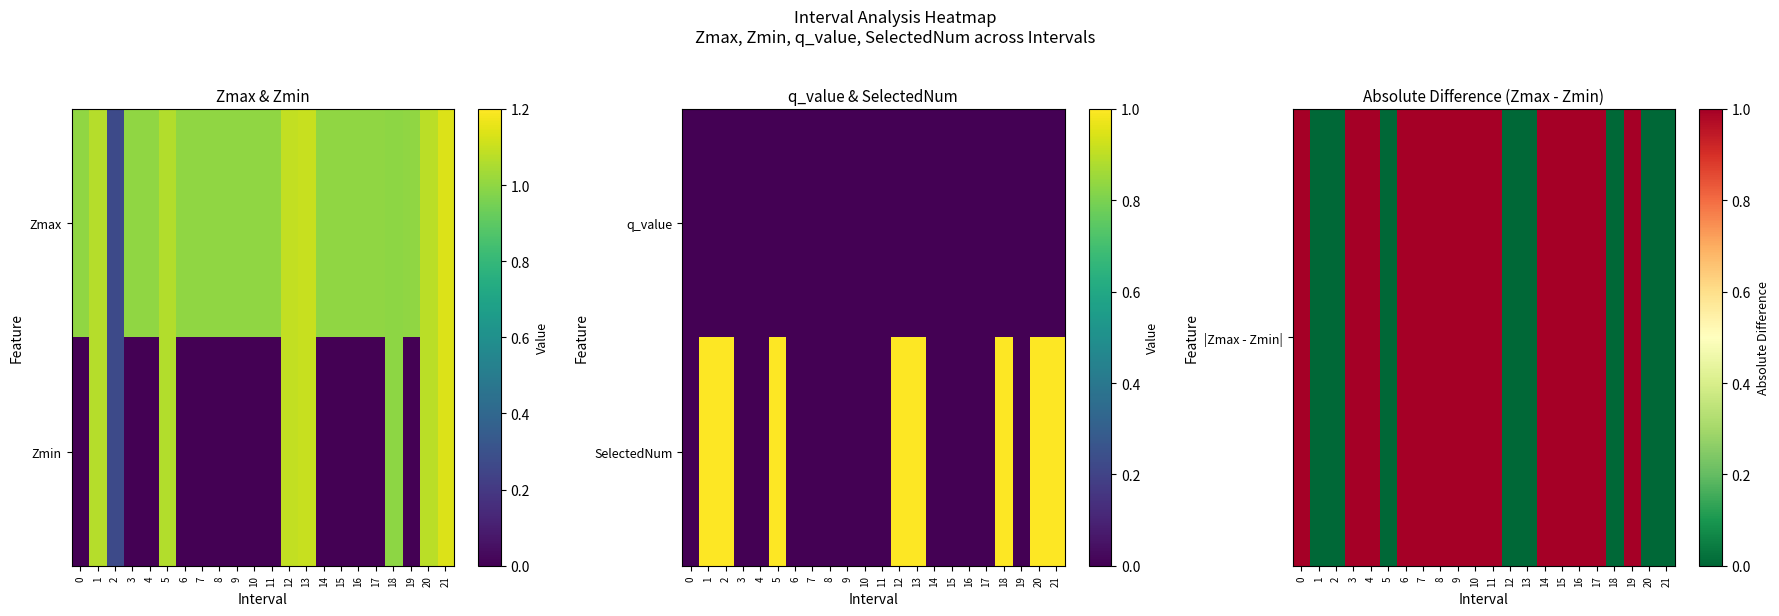

What is the sum of all |Zmax - Zmin| values?

14